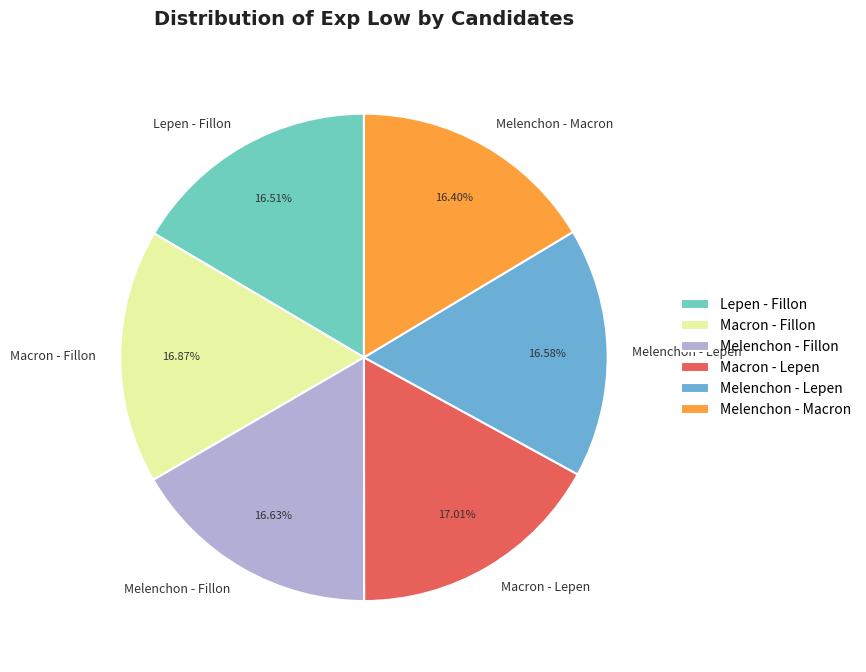

How many slices are in this pie chart?

6